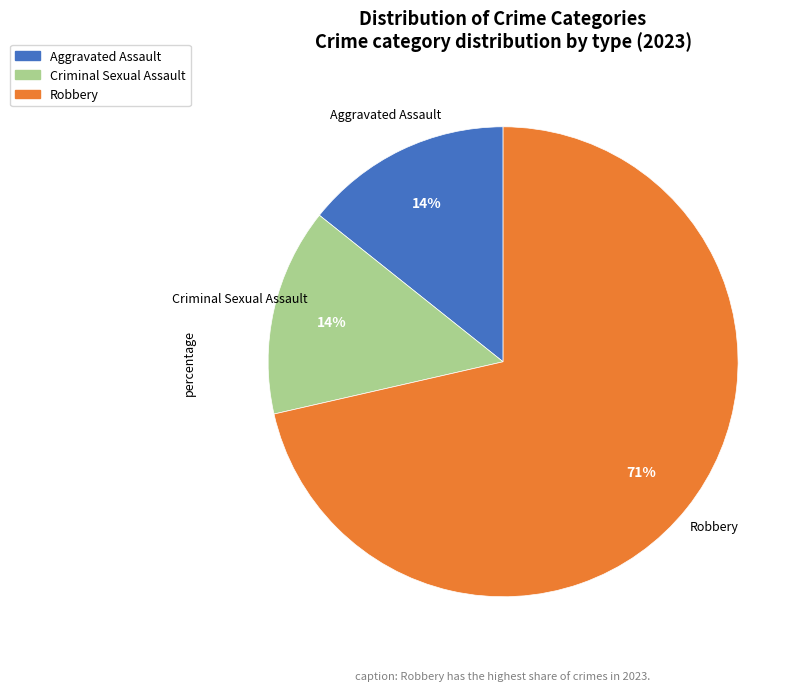

What is the majority slice?

Robbery